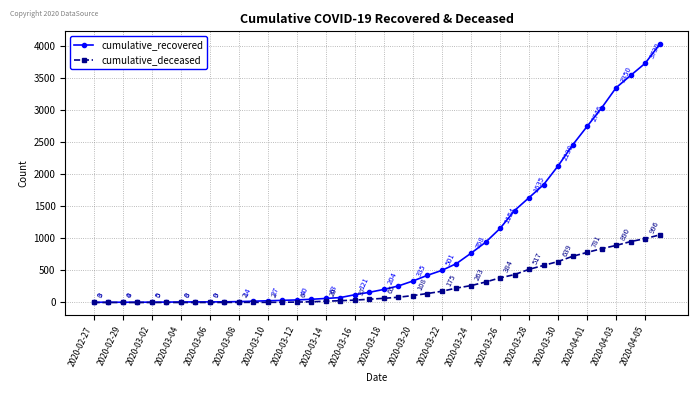

What is the maximum value shown in the chart?

4027